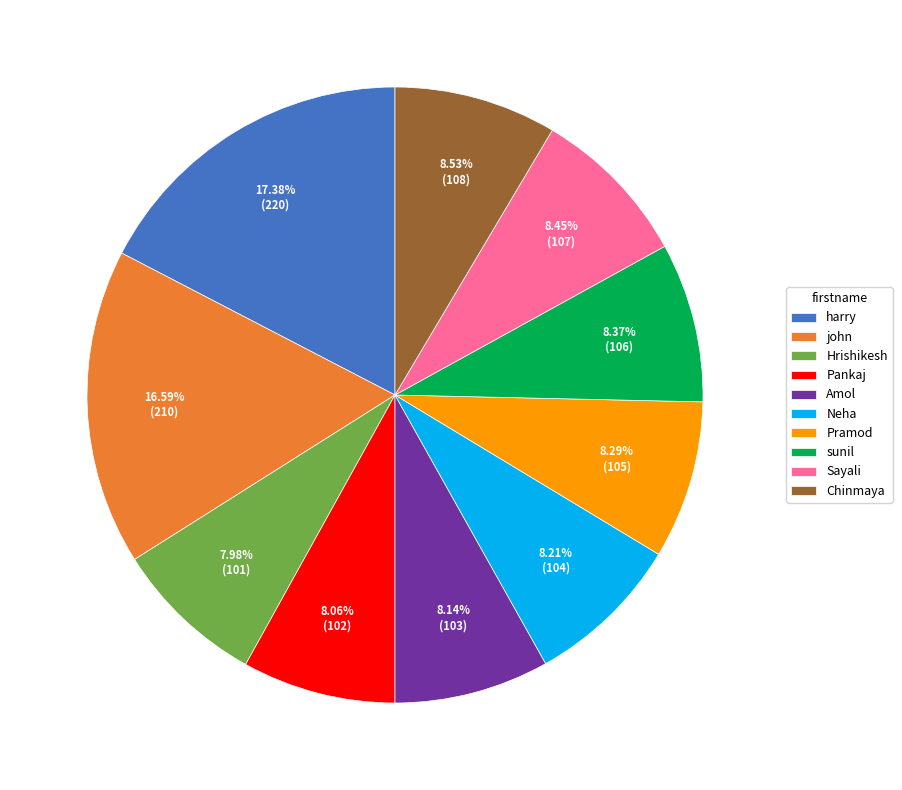

What is the largest slice in the pie chart?

harry